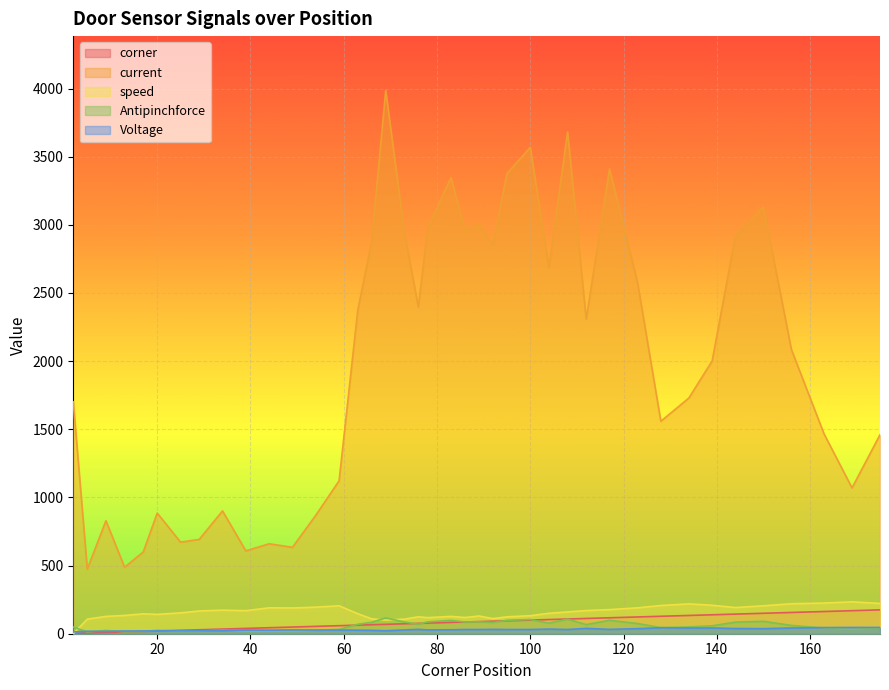

What are all the series names shown in the legend?

corner, current, speed, Antipinchforce, Voltage